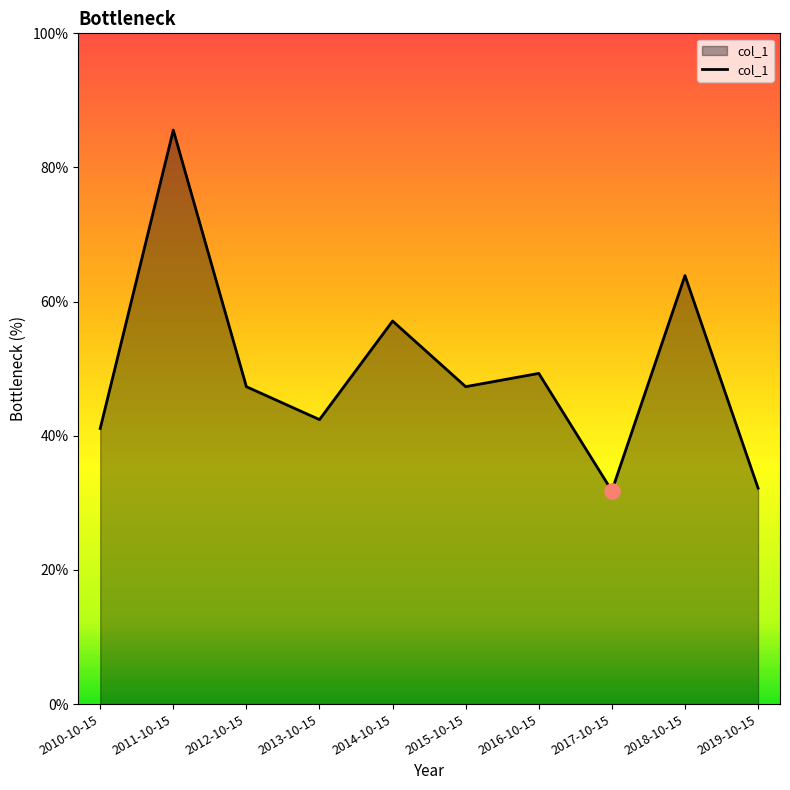

Which has a higher value, 2011-10-15 or 2016-10-15?

2011-10-15